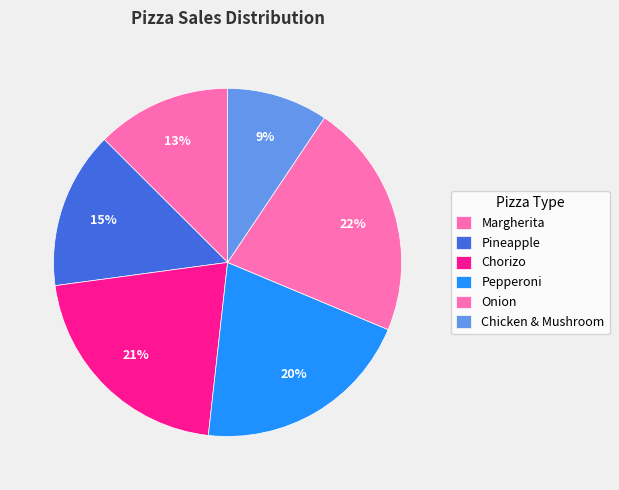

How many slices are in this pie chart?

6